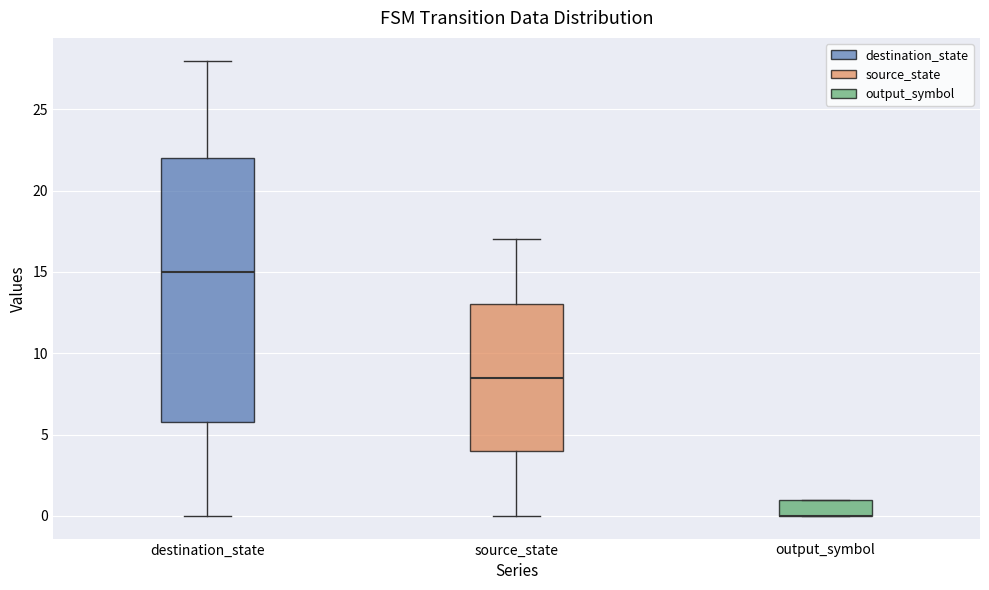

Where is the lower edge of the box for source_state on the y-axis? The values are not printed on the chart, so give them approximately, as read against the axis.

4.0